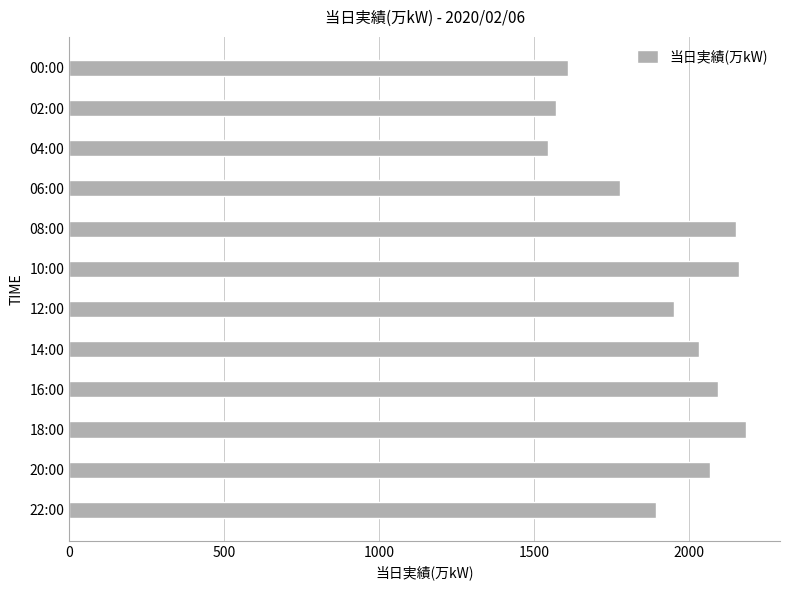

True or false: the data shows 967 at 22:00.

False